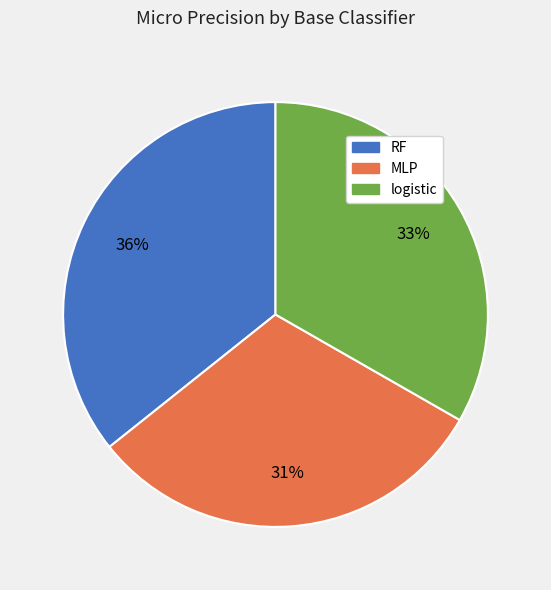

What is the largest slice in the pie chart?

RF